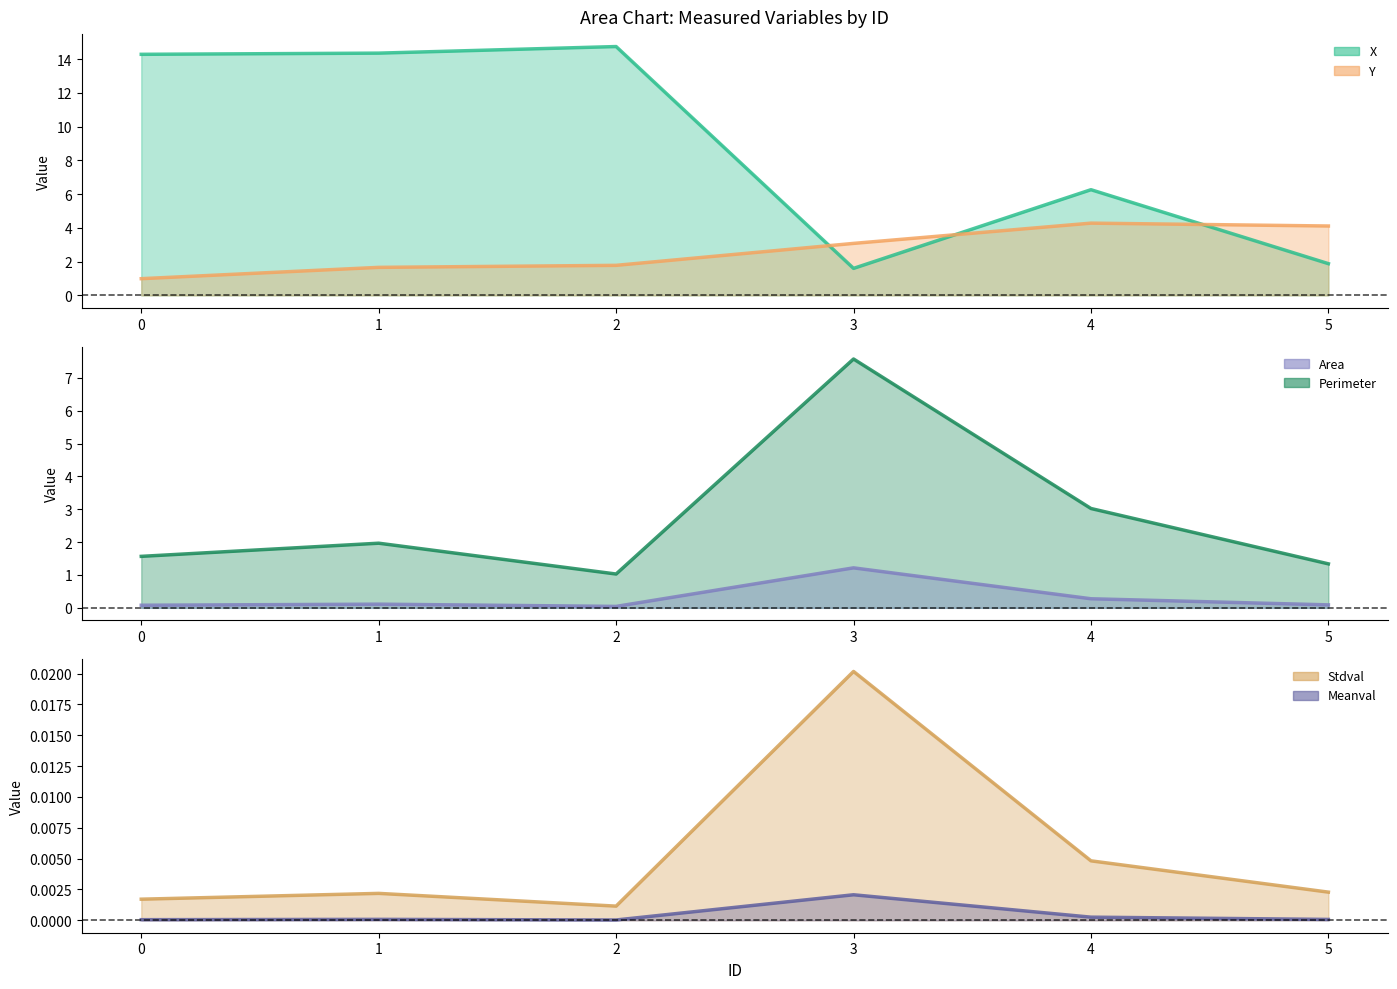

The value of Meanval at 1 is 0.0. True or false?

True